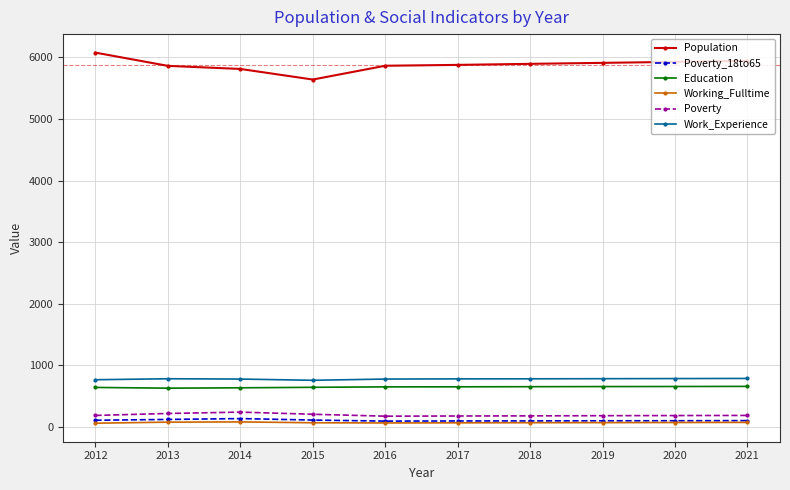

At how many categories does at least one series exceed 3573?

10